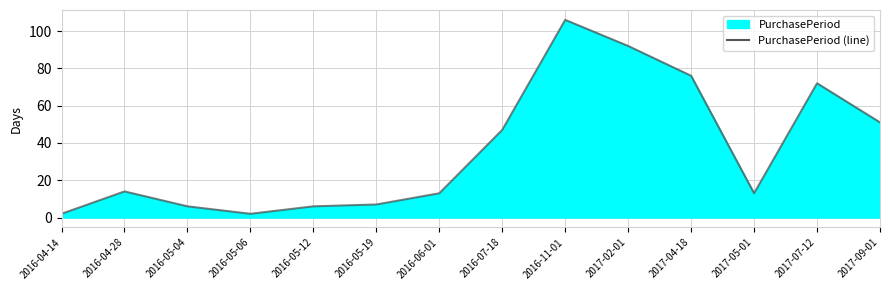

Reading right to left, extract all data points from this chart.

2017-09-01=51	2017-07-12=72	2017-05-01=13	2017-04-18=76	2017-02-01=92	2016-11-01=106	2016-07-18=47	2016-06-01=13	2016-05-19=7	2016-05-12=6	2016-05-06=2	2016-05-04=6	2016-04-28=14	2016-04-14=2